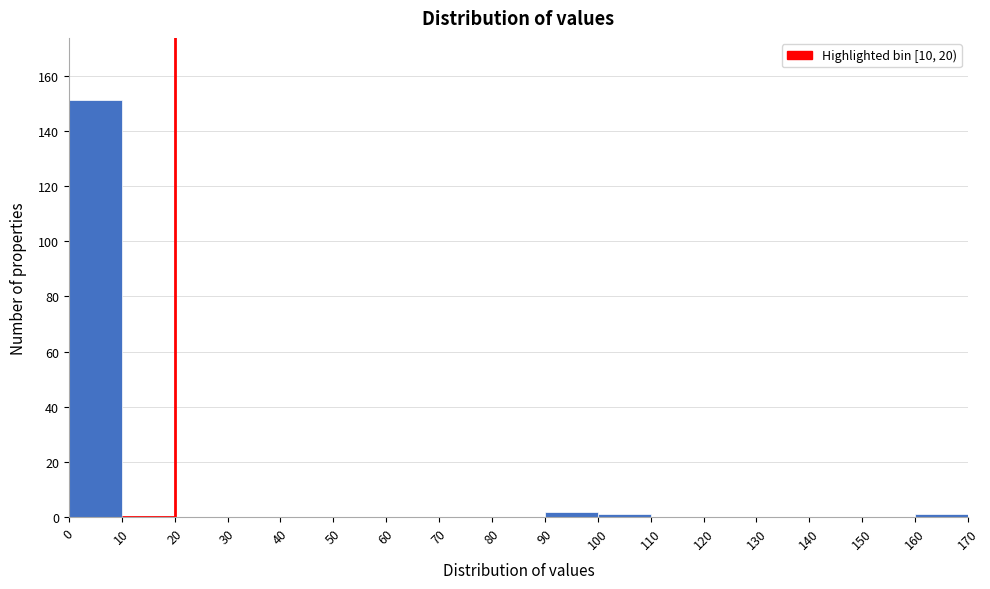

What is the height of the bar covering 90 to 100 on the x-axis? The values are not printed on the chart, so give them approximately, as read against the axis.

2